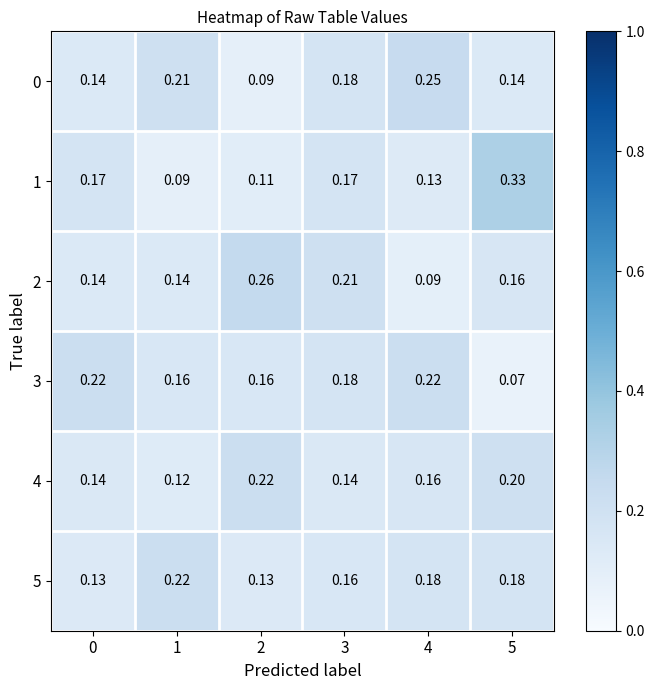

Is the value of 5 at 4 greater than the value of 4 at 0?

Yes